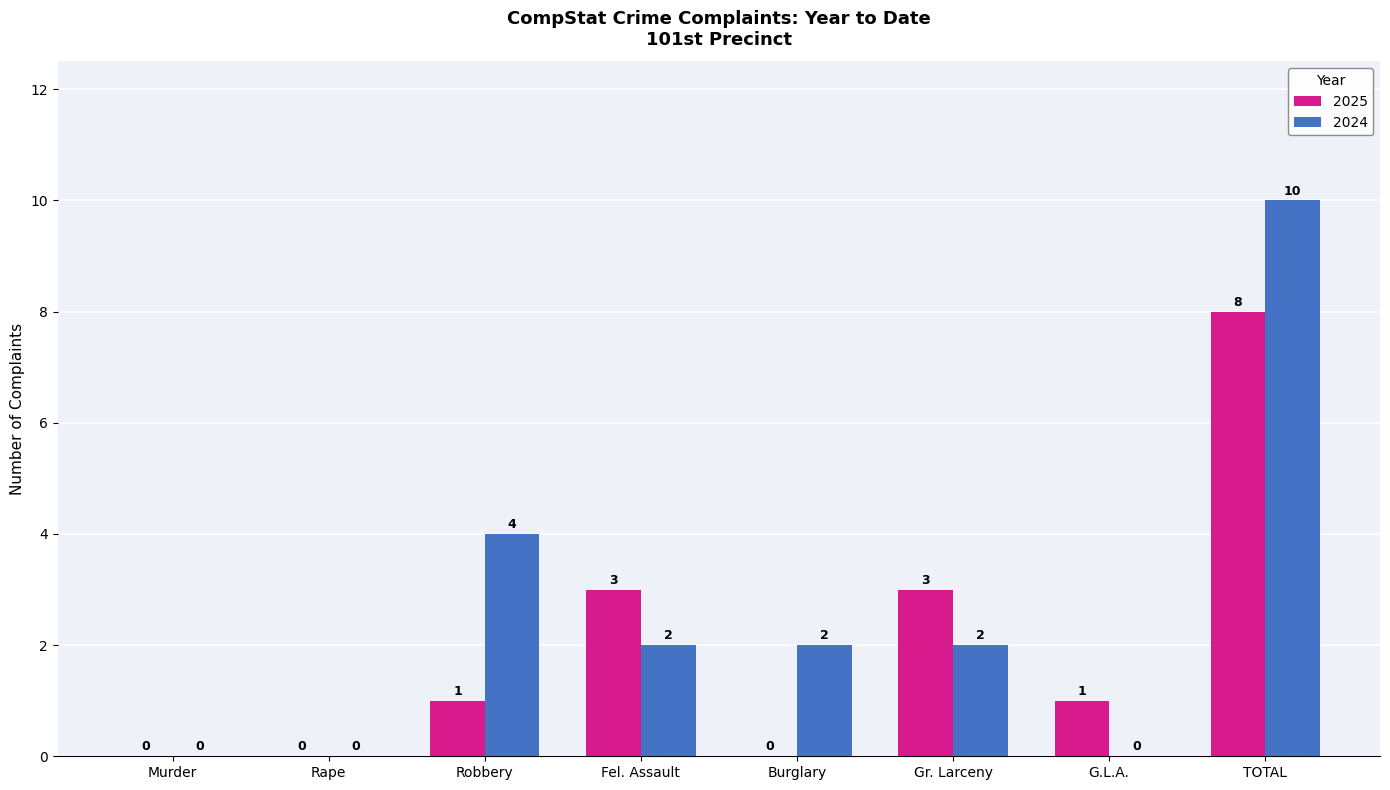

The value of 2024 at Robbery is 4. True or false?

True